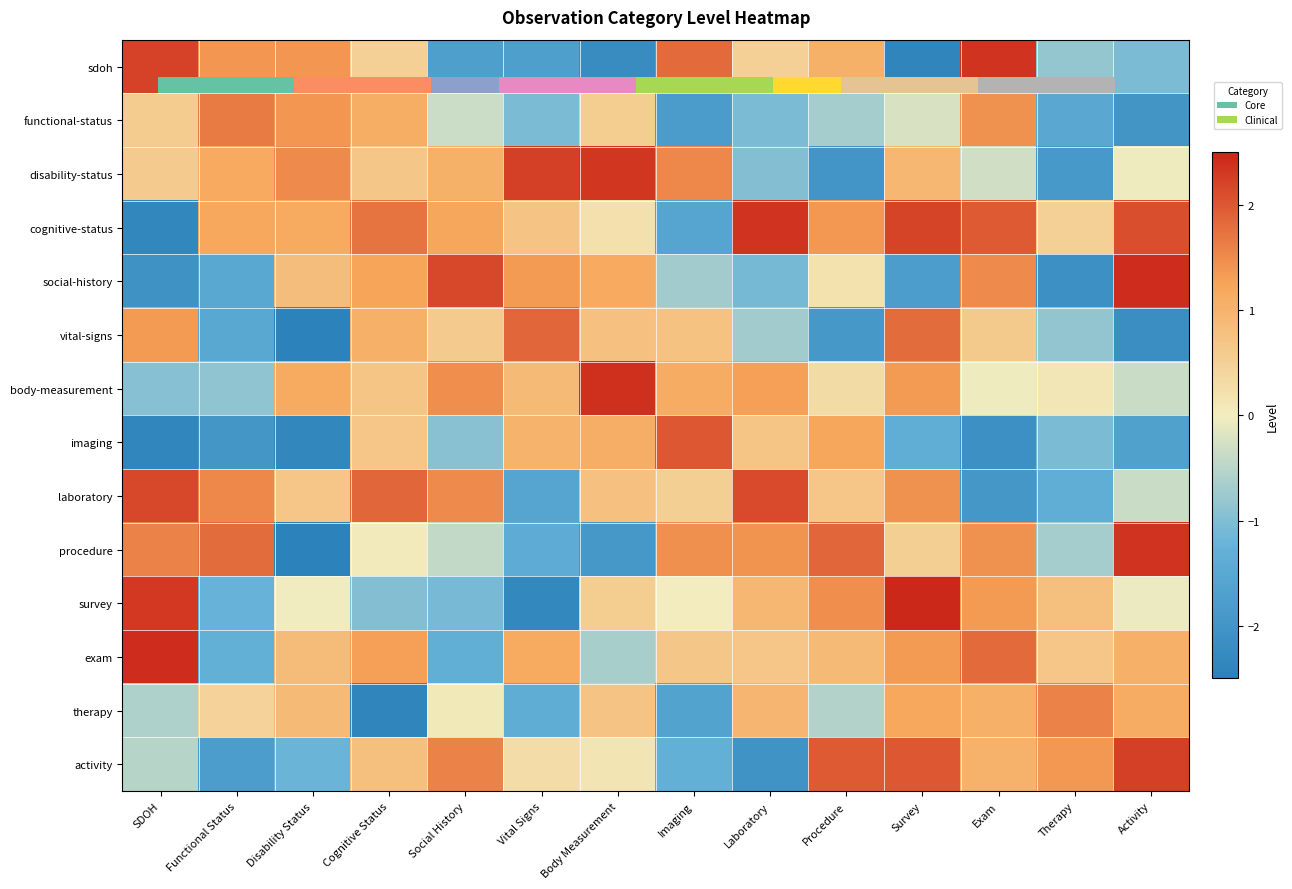

Count the number of data series in this chart.

14